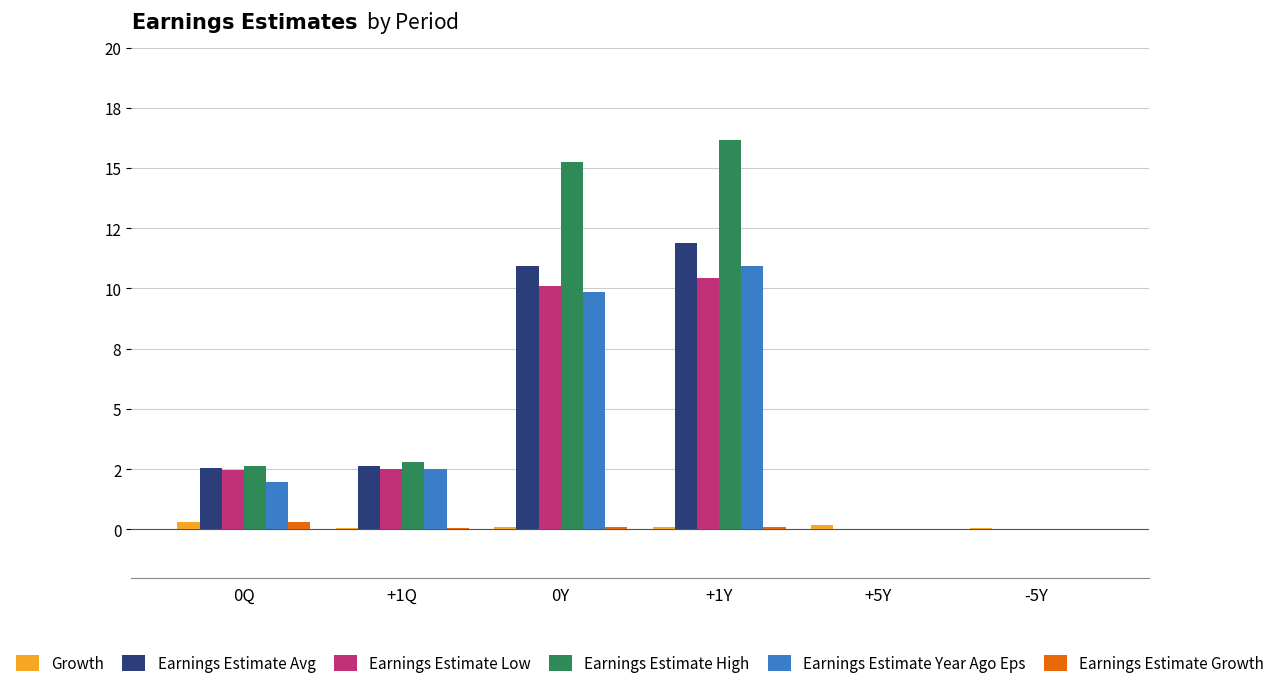

Reading left to right, extract all data points from this chart.

Growth: 0Q=0.3	+1Q=0.1	0Y=0.1	+1Y=0.1	+5Y=0.2	-5Y=0.1
Earnings Estimate Avg: 0Q=2.5	+1Q=2.6	0Y=10.9	+1Y=11.9	+5Y=0.0	-5Y=0.0
Earnings Estimate Low: 0Q=2.5	+1Q=2.5	0Y=10.1	+1Y=10.4	+5Y=0.0	-5Y=0.0
Earnings Estimate High: 0Q=2.6	+1Q=2.8	0Y=15.3	+1Y=16.2	+5Y=0.0	-5Y=0.0
Earnings Estimate Year Ago Eps: 0Q=2.0	+1Q=2.5	0Y=9.9	+1Y=10.9	+5Y=0.0	-5Y=0.0
Earnings Estimate Growth: 0Q=0.3	+1Q=0.1	0Y=0.1	+1Y=0.1	+5Y=0.0	-5Y=0.0